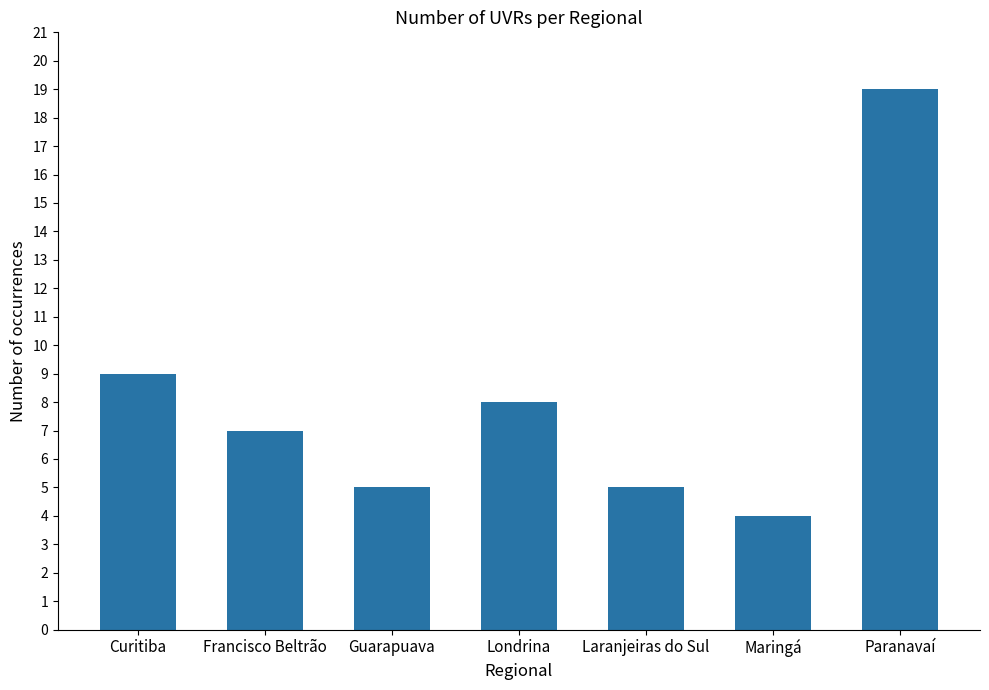

Is it true that the value at Paranavaí is 19?

True